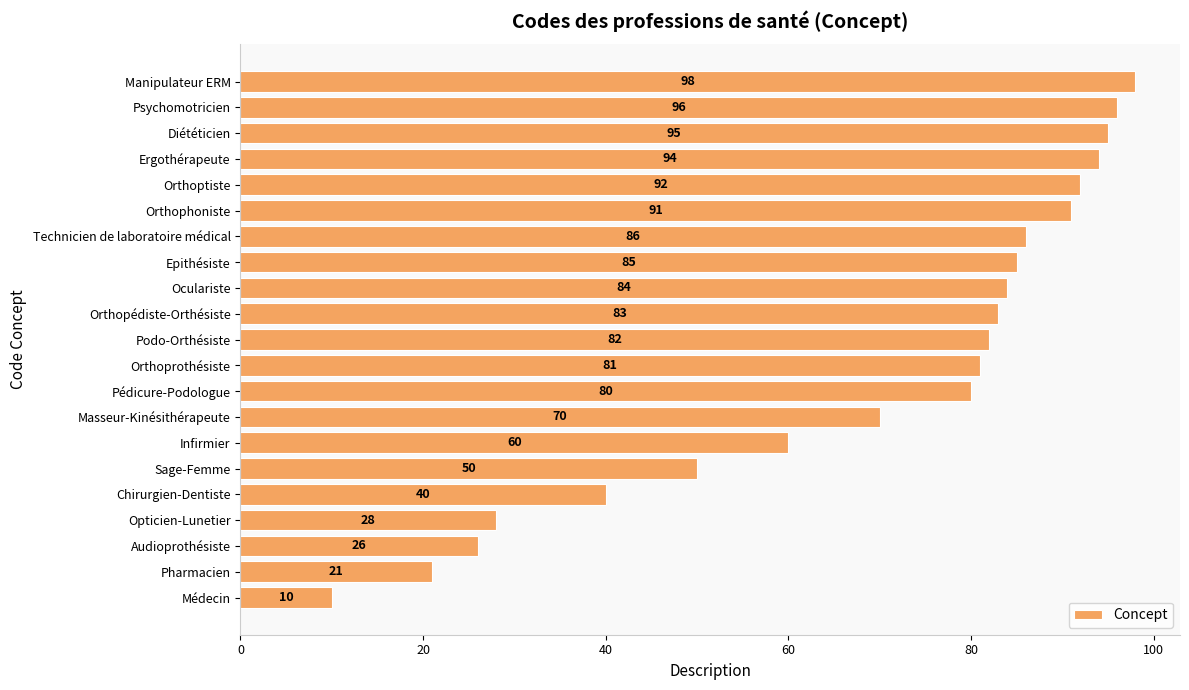

What is the ratio of the value at Chirurgien-Dentiste to the value at Médecin?

4.0